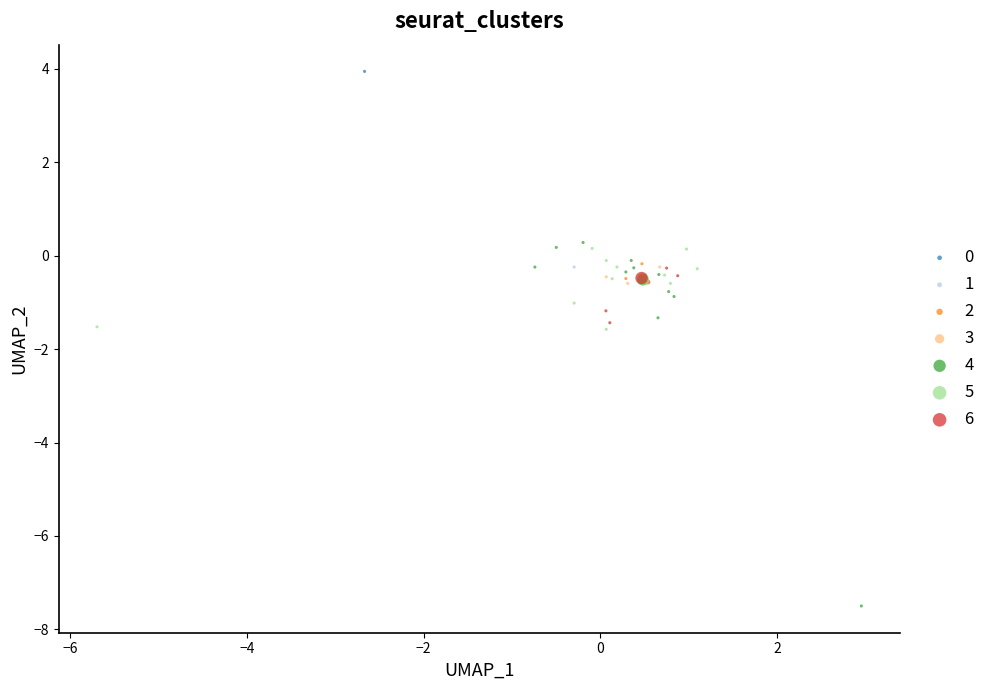

Which series reaches the minimum Y coordinate?

4